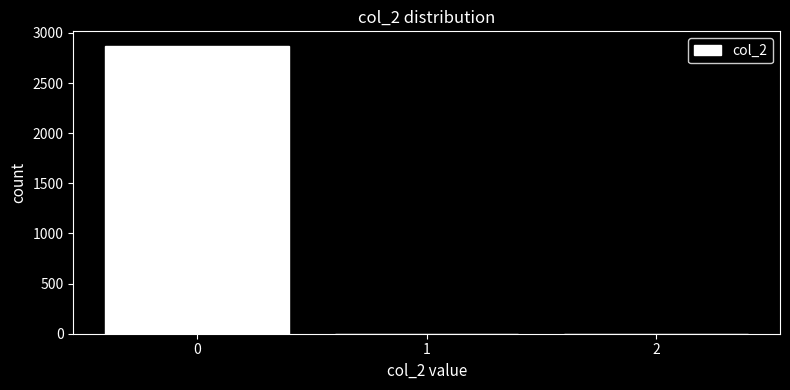

What is the height of the bar covering -0.5 to 0.5 on the x-axis? The values are not printed on the chart, so give them approximately, as read against the axis.

2850